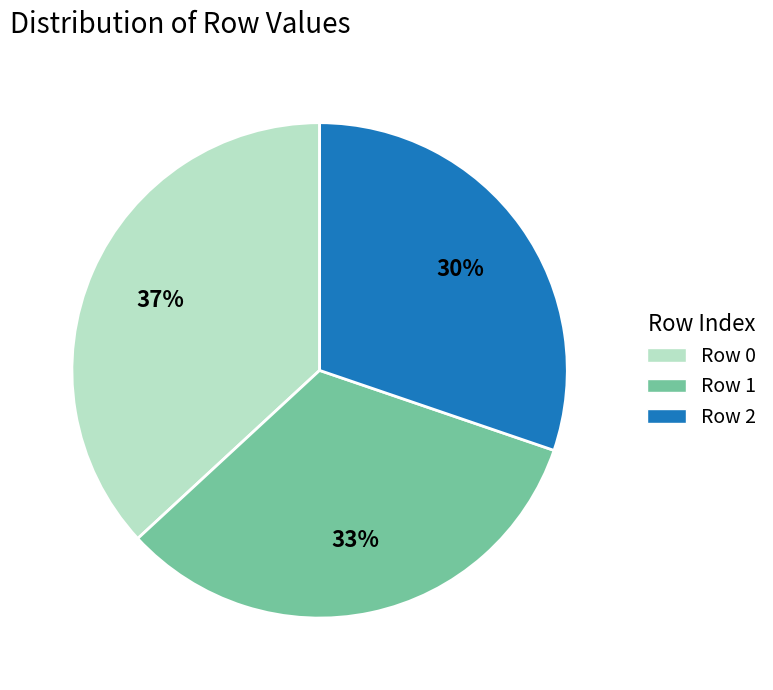

The Row 0 slice represents 48% of the pie. True or false?

False